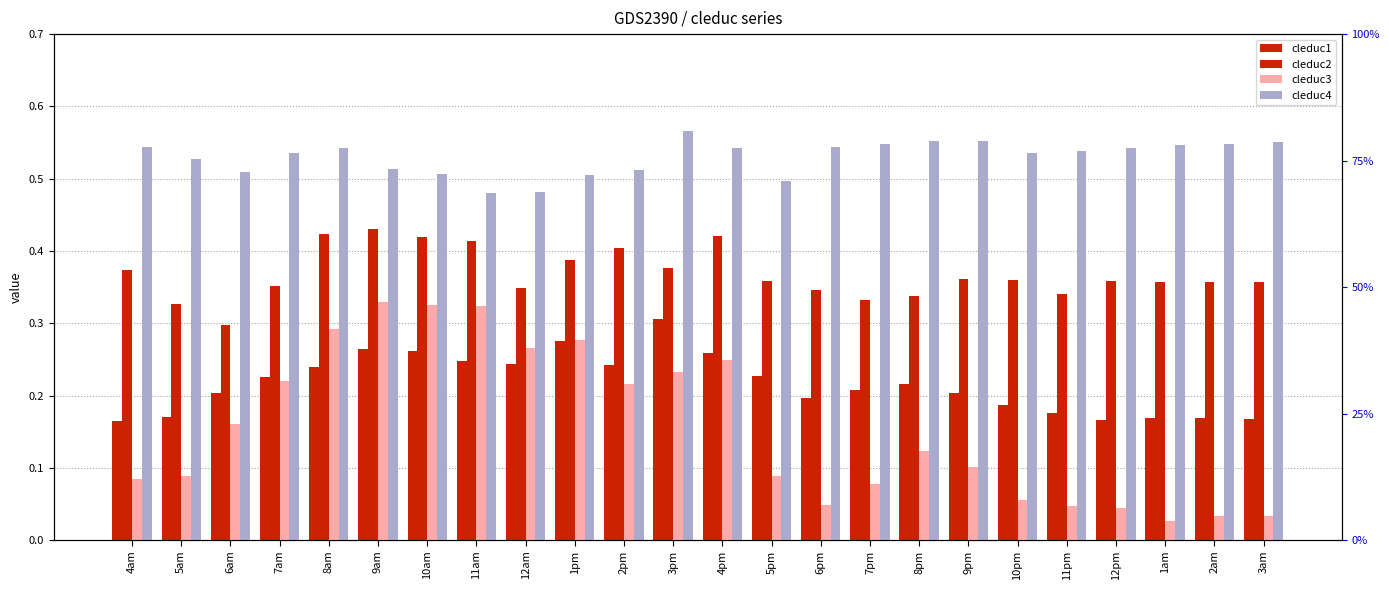

What are all the series names shown in the legend?

cleduc1, cleduc2, cleduc3, cleduc4